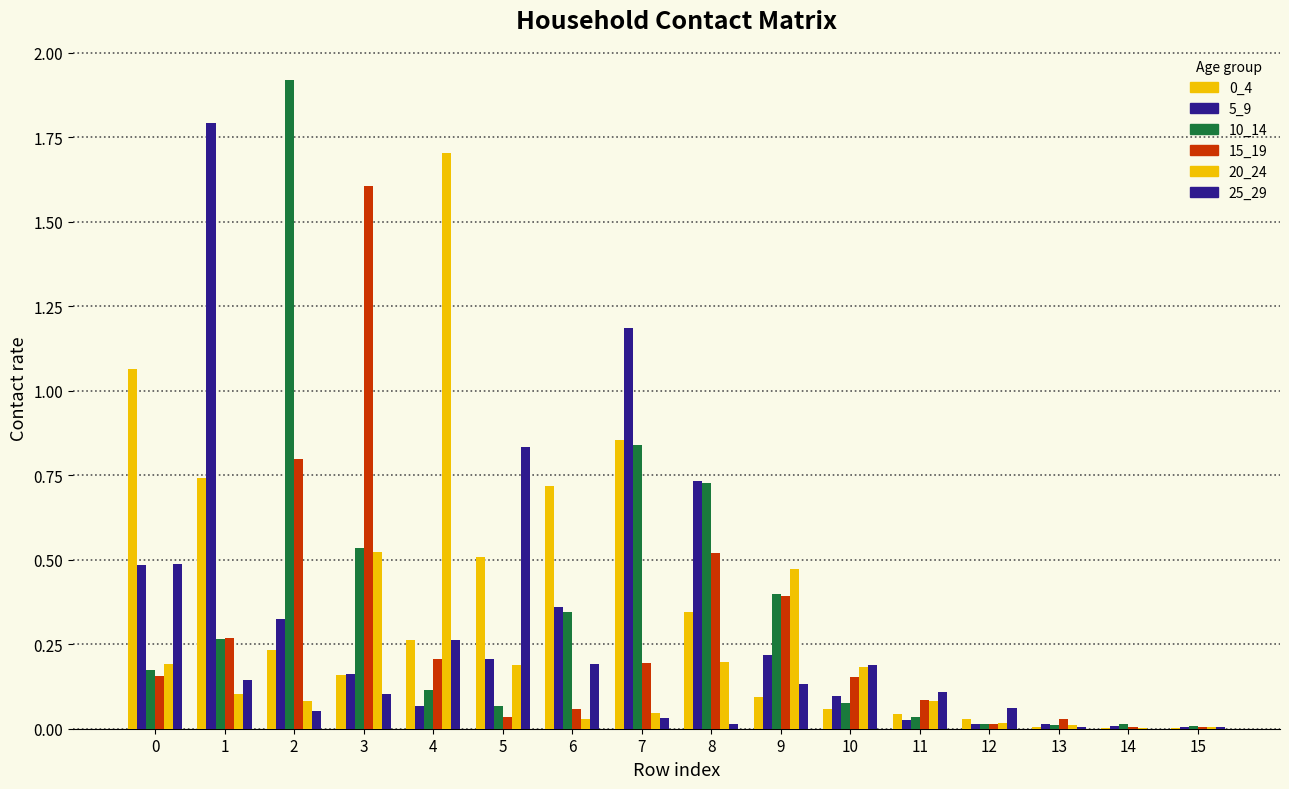

Are the bars grouped side by side (vs. stacked)?

Yes